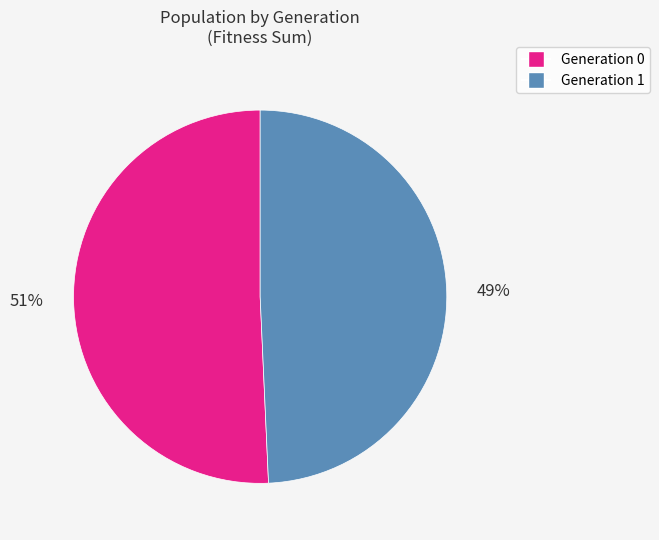

Is there any slice that represents more than half of the pie?

Yes